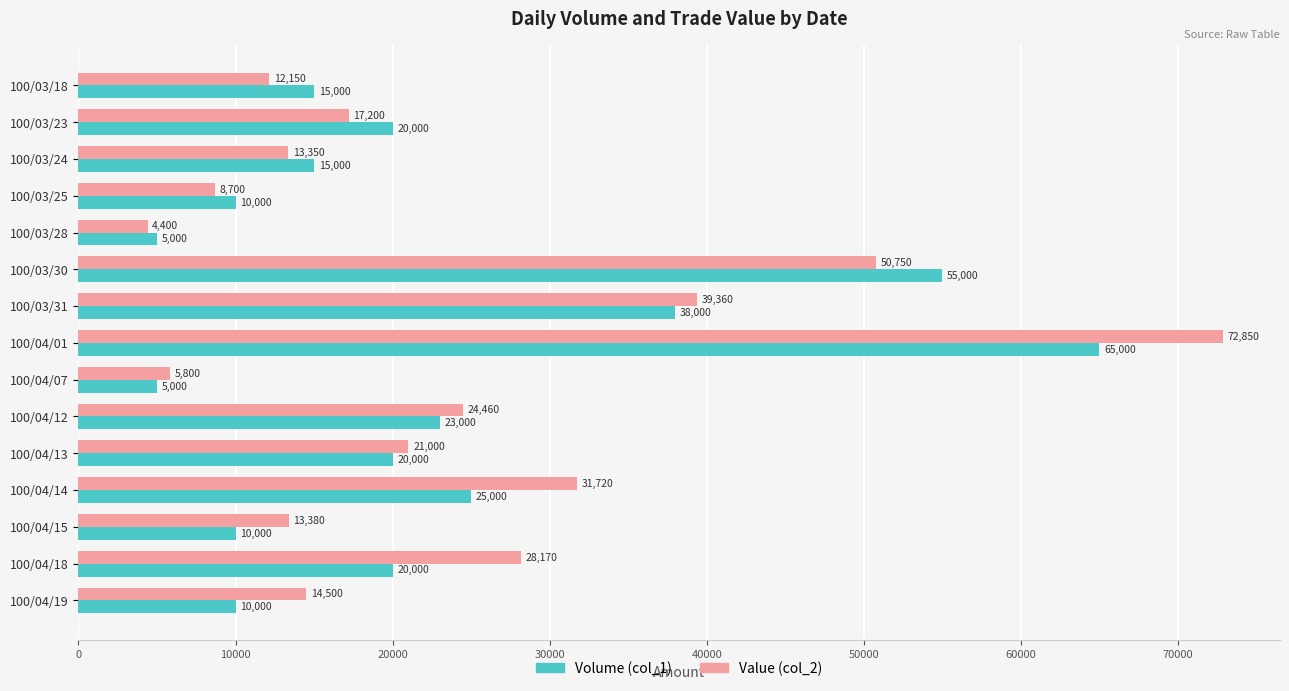

Which series has the widest spread of values?

Value (col_2)